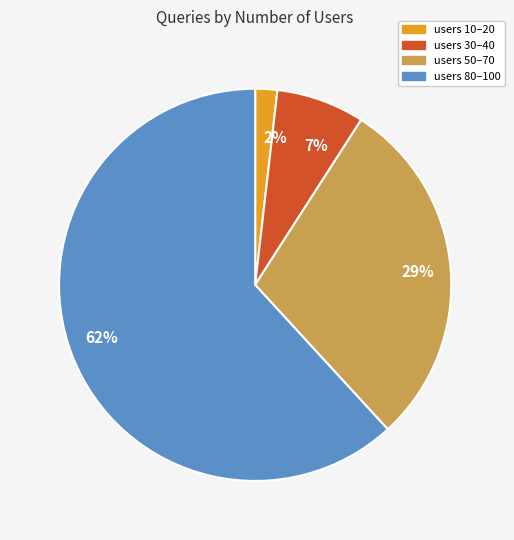

Does any single category account for the majority?

Yes